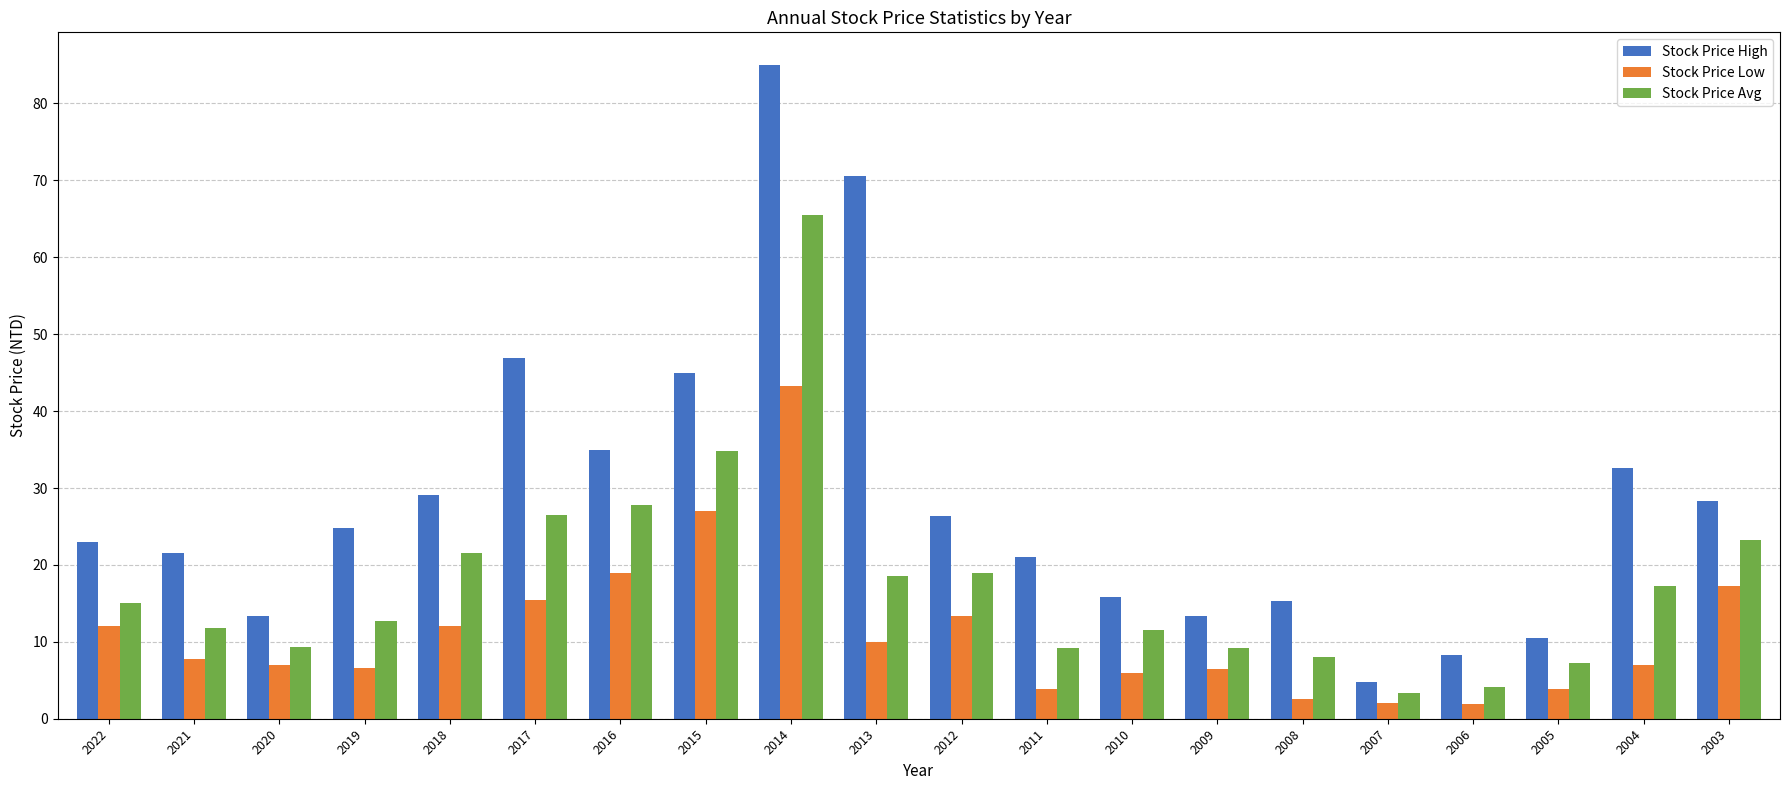

List the series in order of their overall mean, lowest first.

Stock Price Low, Stock Price Avg, Stock Price High